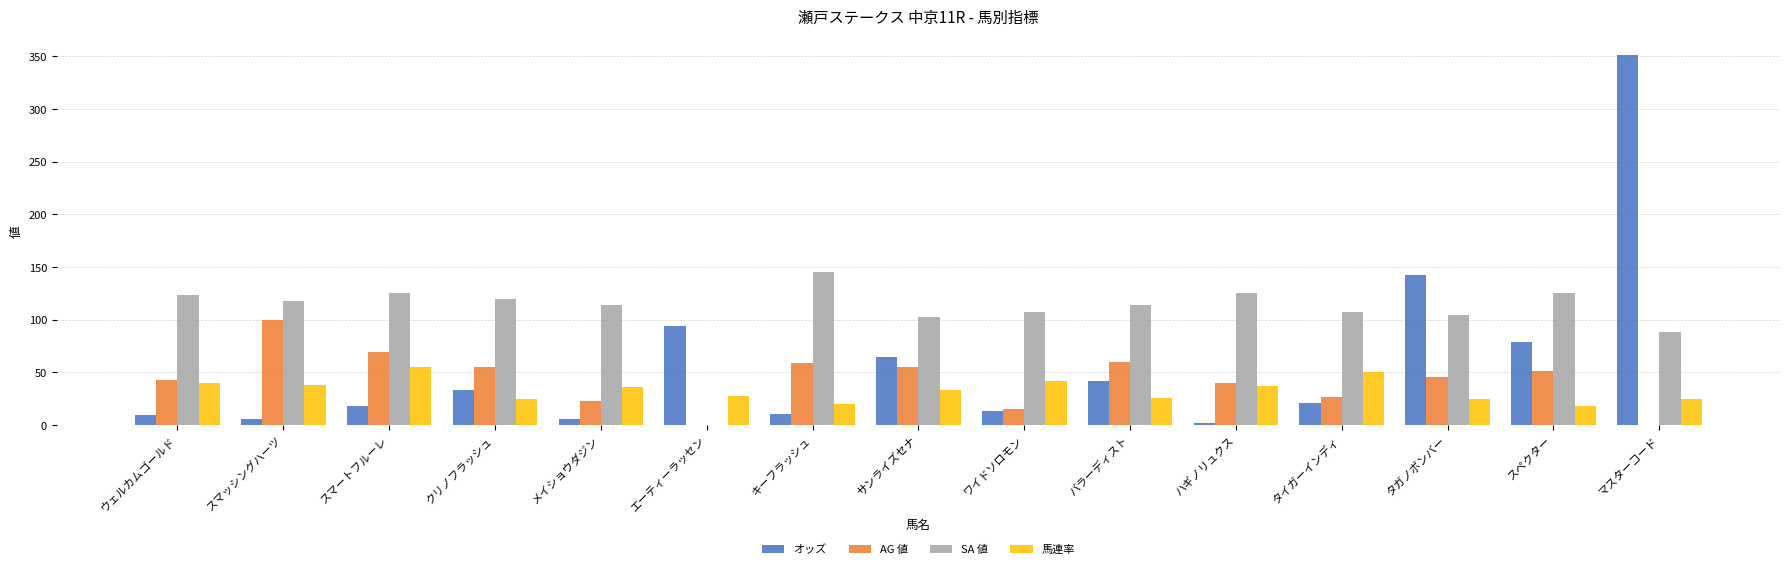

Count the number of categories in the chart.

15